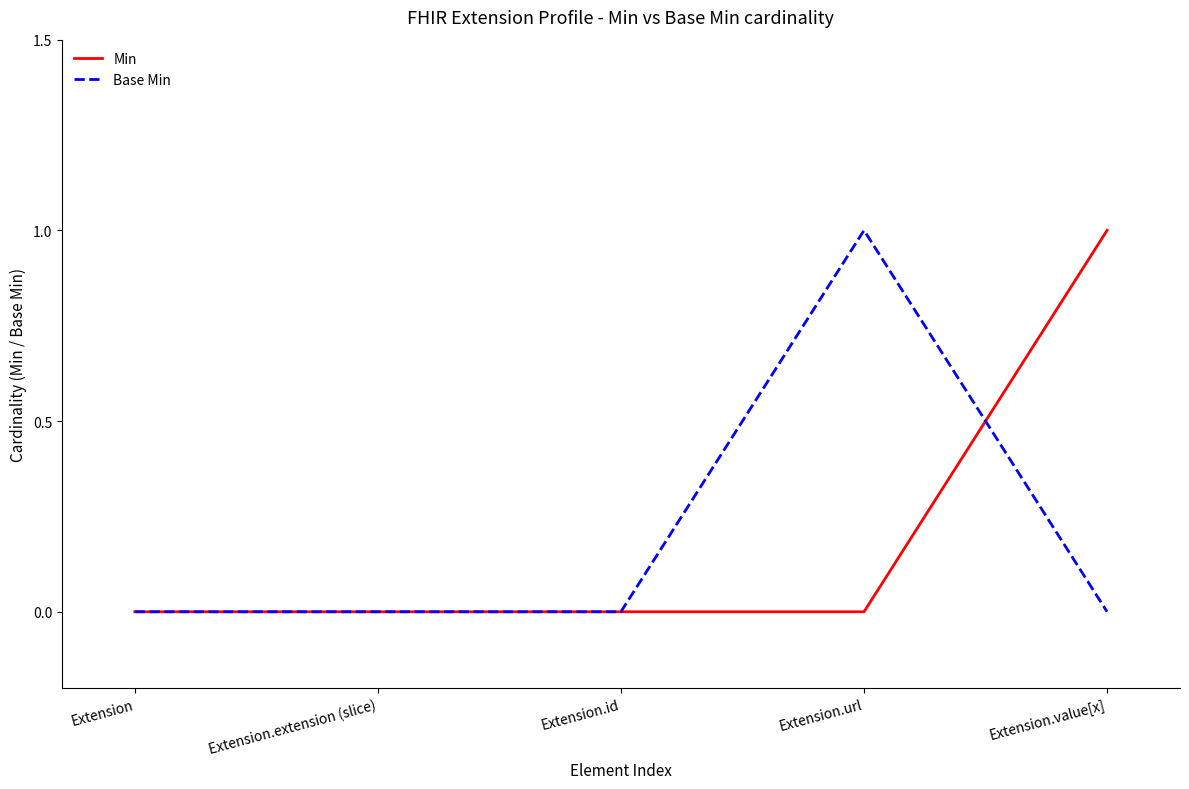

Reading right to left, transcribe all the data shown in this chart.

Min: Extension.value[x]=1	Extension.url=0	Extension.id=0	Extension.extension (slice)=0	Extension=0
Base Min: Extension.value[x]=0	Extension.url=1	Extension.id=0	Extension.extension (slice)=0	Extension=0